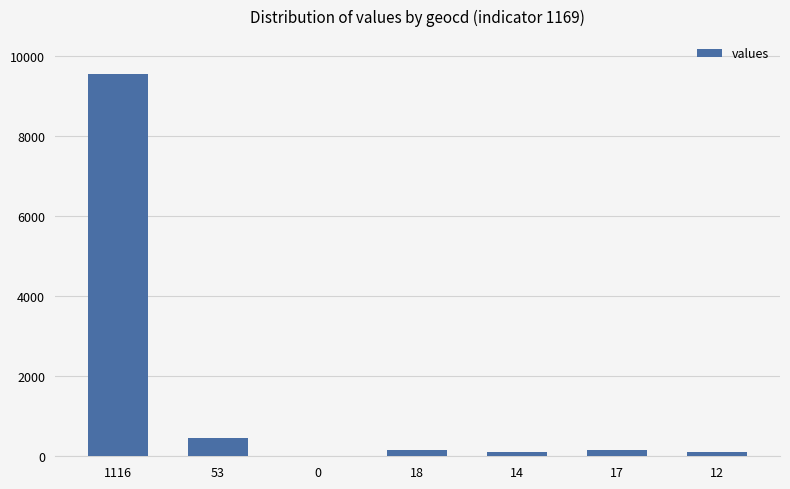

Which category has the highest value across all series?

1116